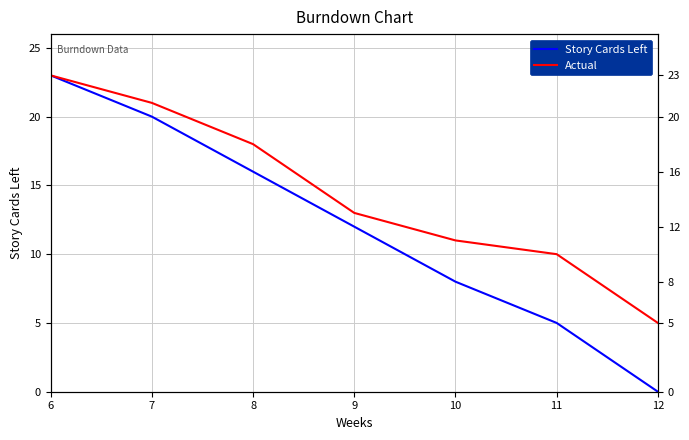

Which series has the widest spread of values?

Story Cards Left